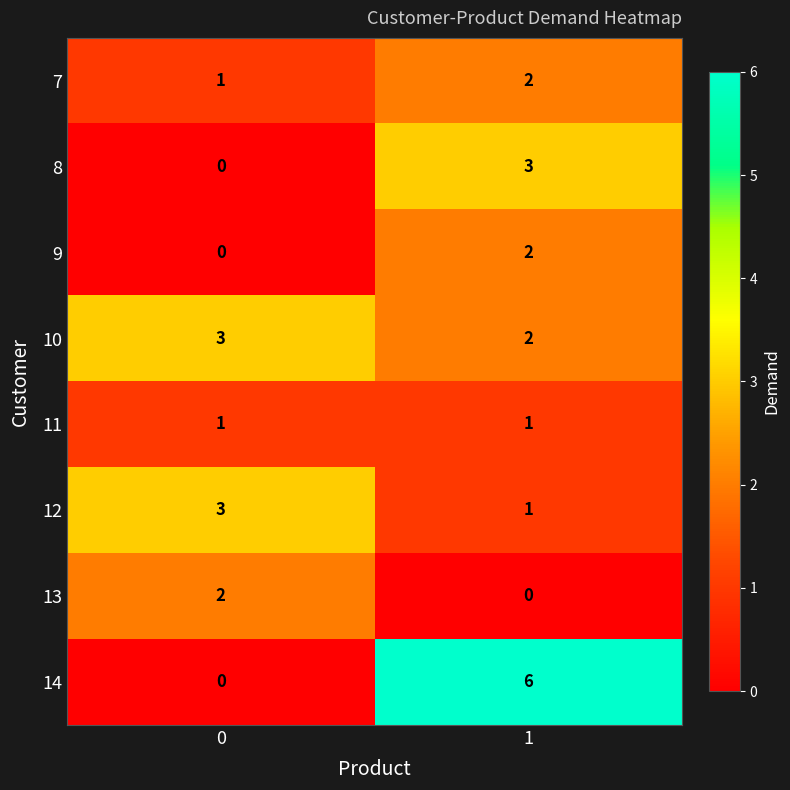

The 9 series shows 4 at 1. True or false?

False